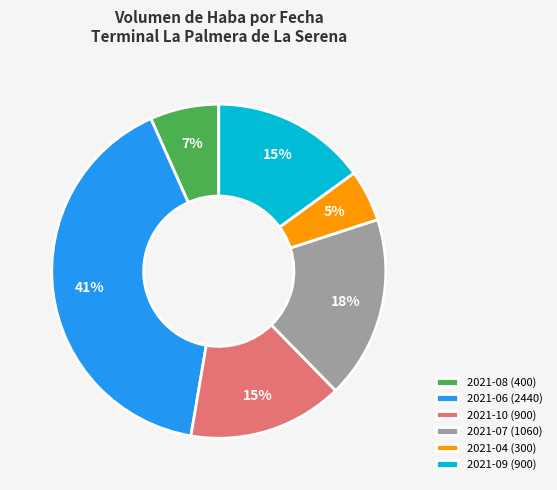

How many slices are in this pie chart?

6